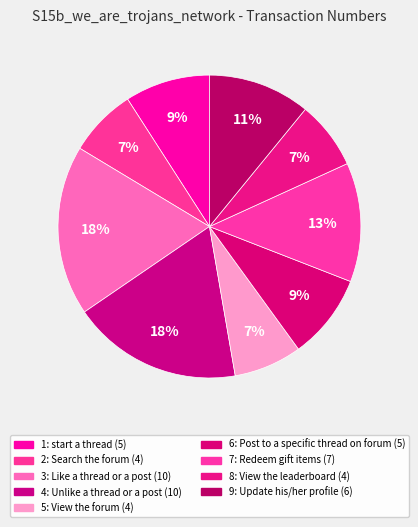

Count the number of slices in the pie.

9